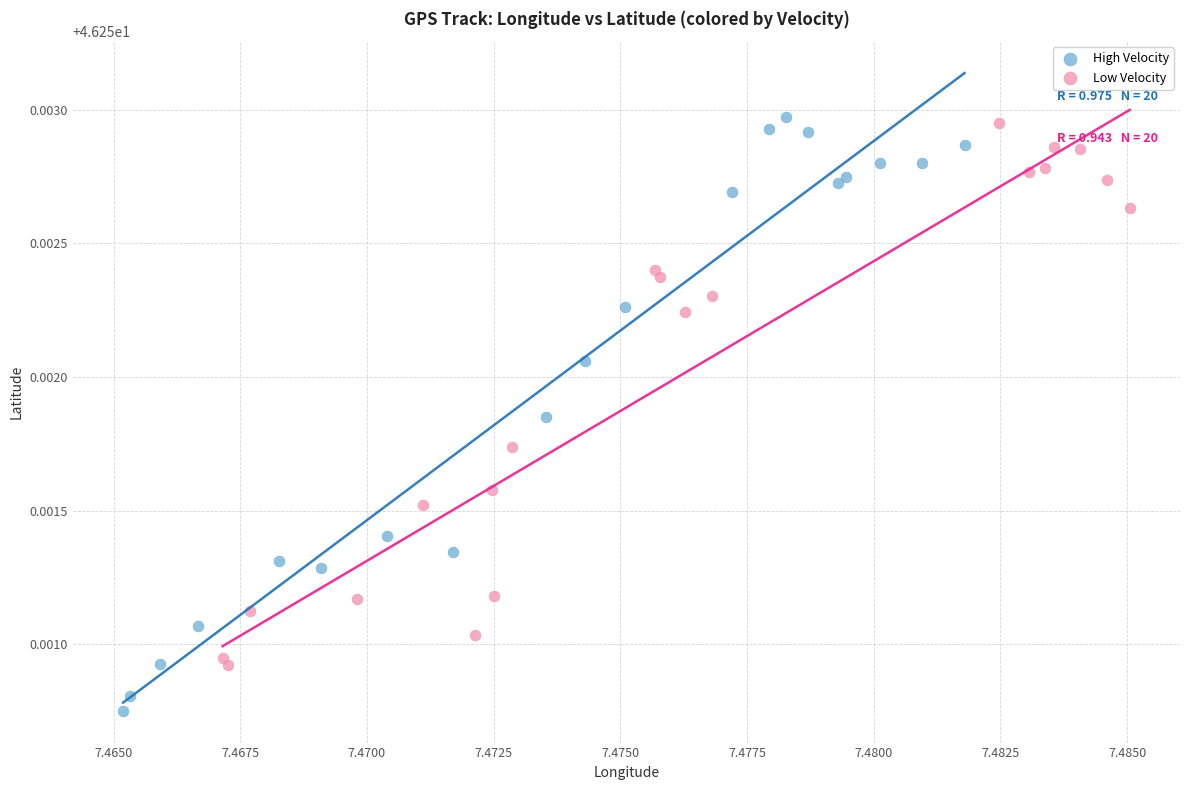

Which series has the widest spread of Y values?

High Velocity